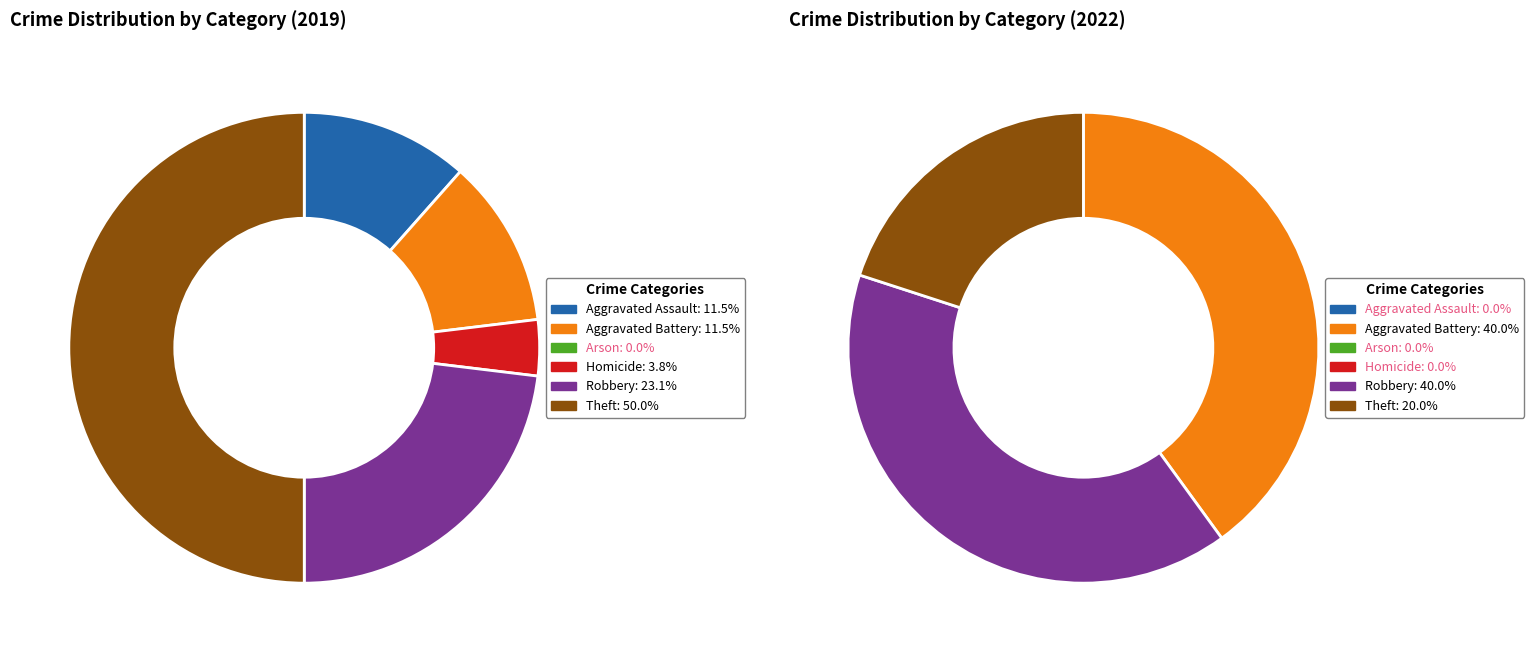

Is the sum of Aggravated Battery and Theft greater than half?

Yes